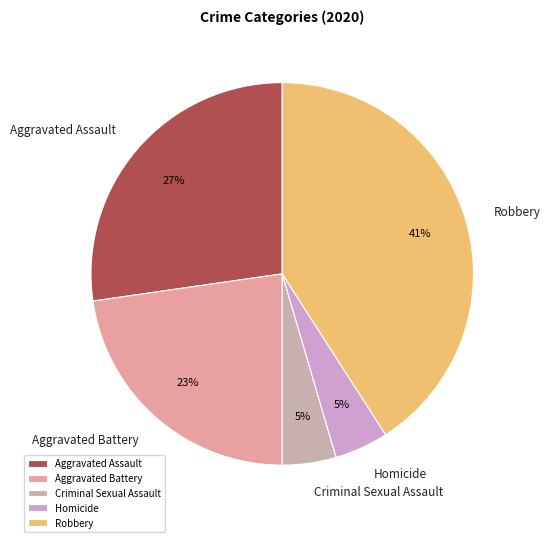

True or false: Aggravated Assault accounts for 27% of the total.

True